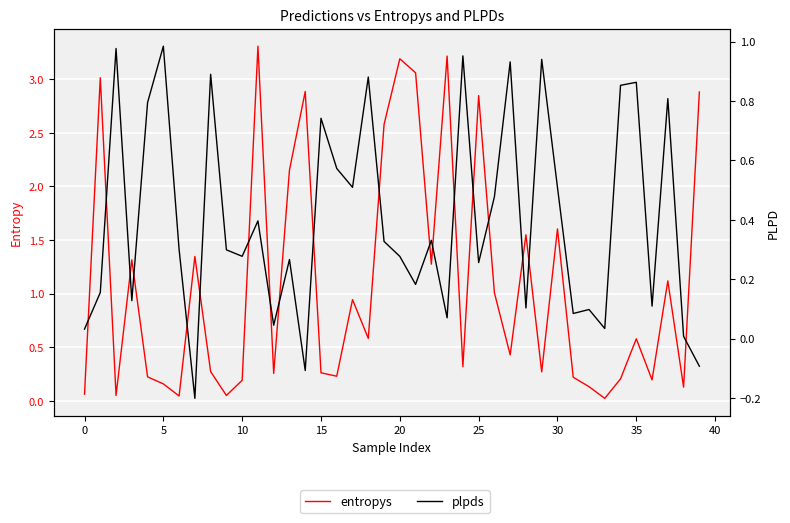

After their last crossing, which series has the higher values: plpds or entropys?

entropys